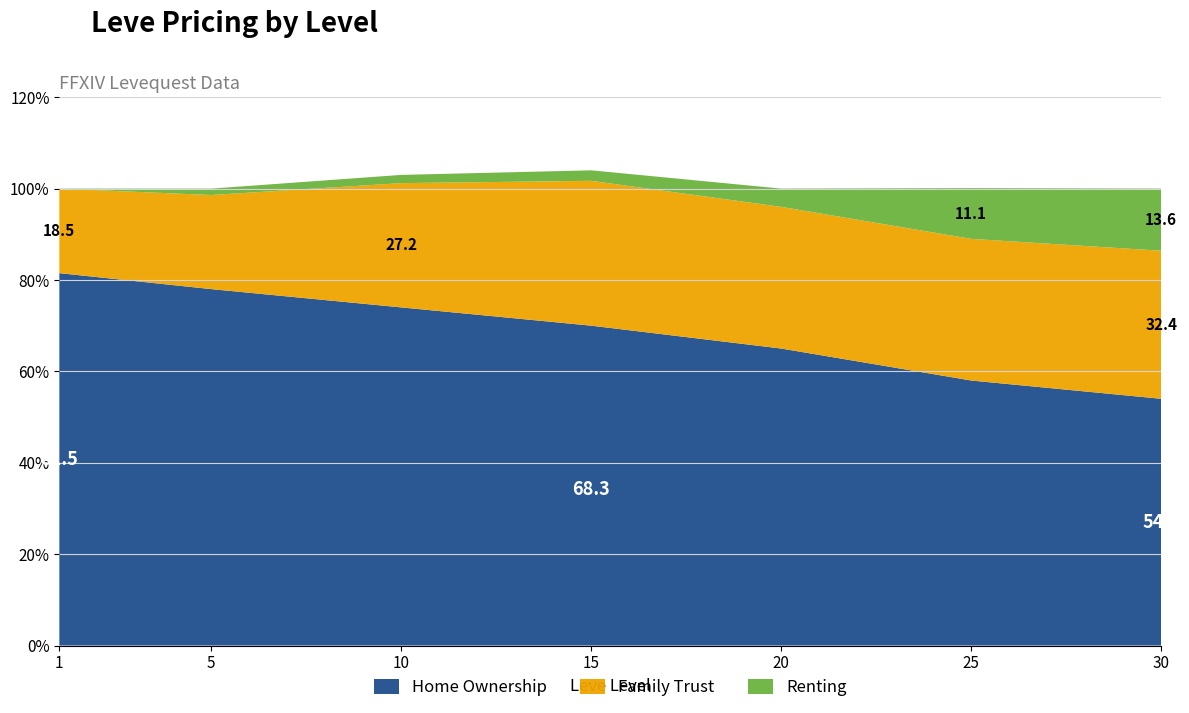

The Home Ownership series shows 65.0 at 20. True or false?

True